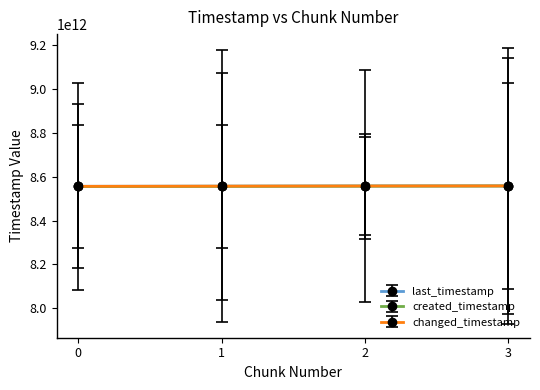

Does the chart have visible grid lines?

No